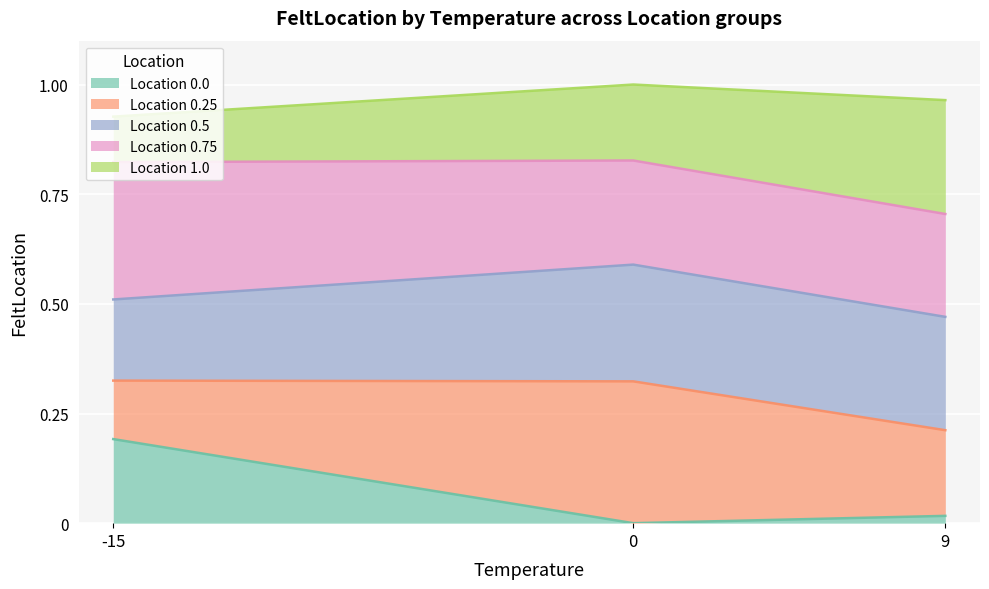

Does the chart display data point markers on the line(s)?

No